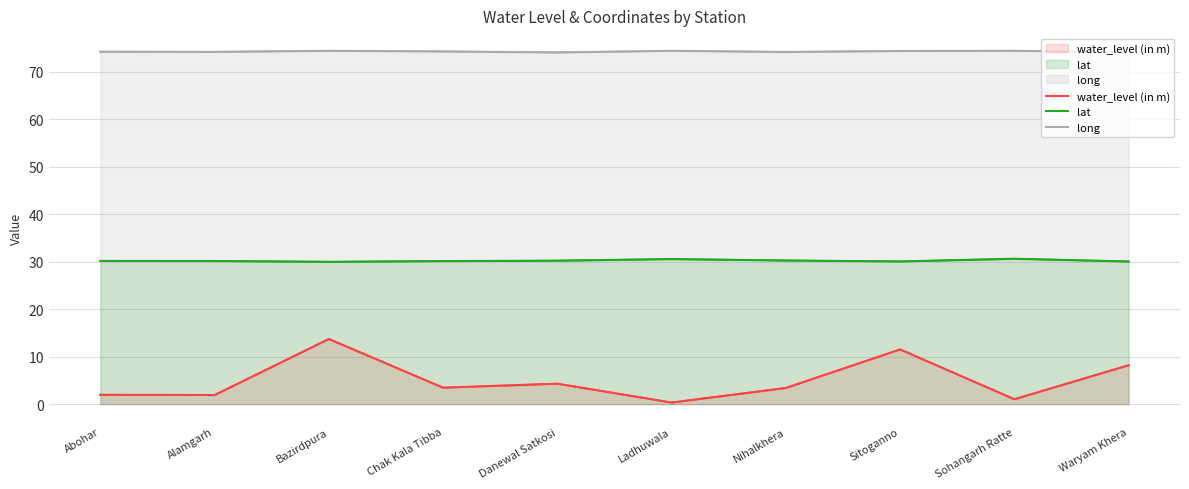

Count the long values in the range 74 to 75.

10